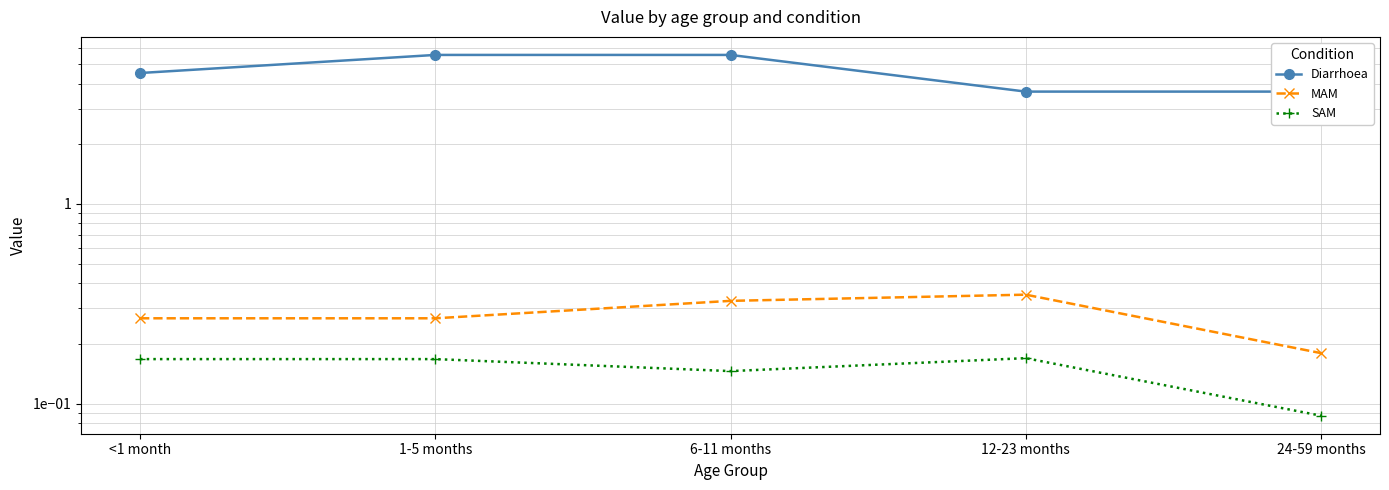

At which category is the sum across all series the highest?

6-11 months